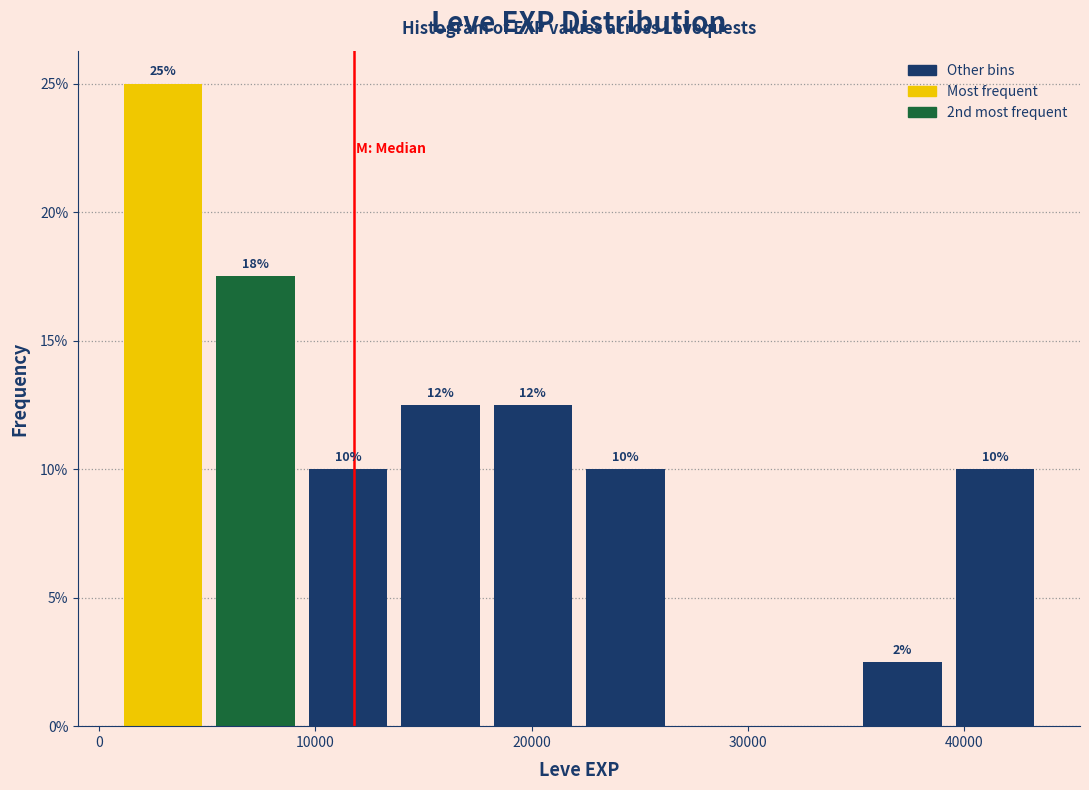

Which range on the x-axis has the tallest bar?

1000 to 5000